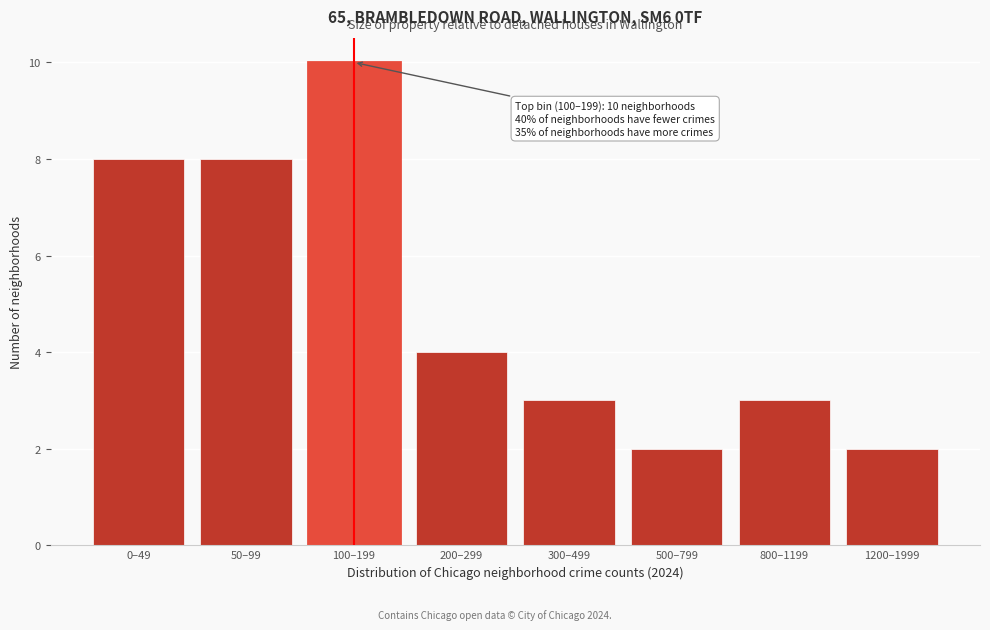

Reading left to right, transcribe all the data shown in this chart.

8	8	10	4	3	2	3	2